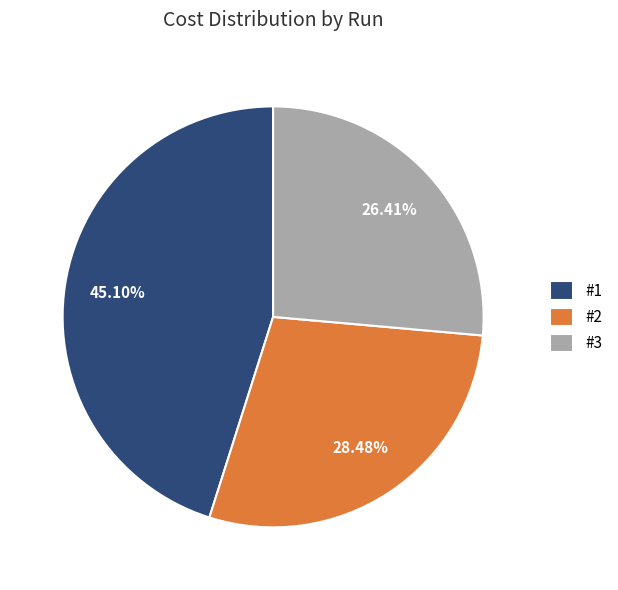

To the nearest percent, what is the difference between the #3 and #1 slice percentages?

19%